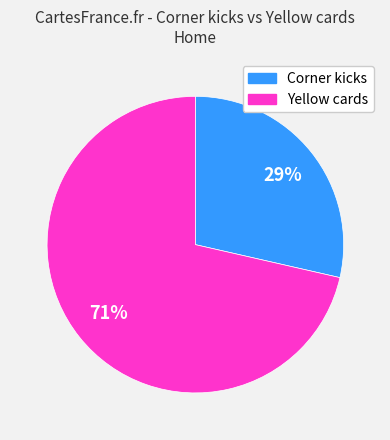

True or false: Corner kicks accounts for 29% of the total.

True